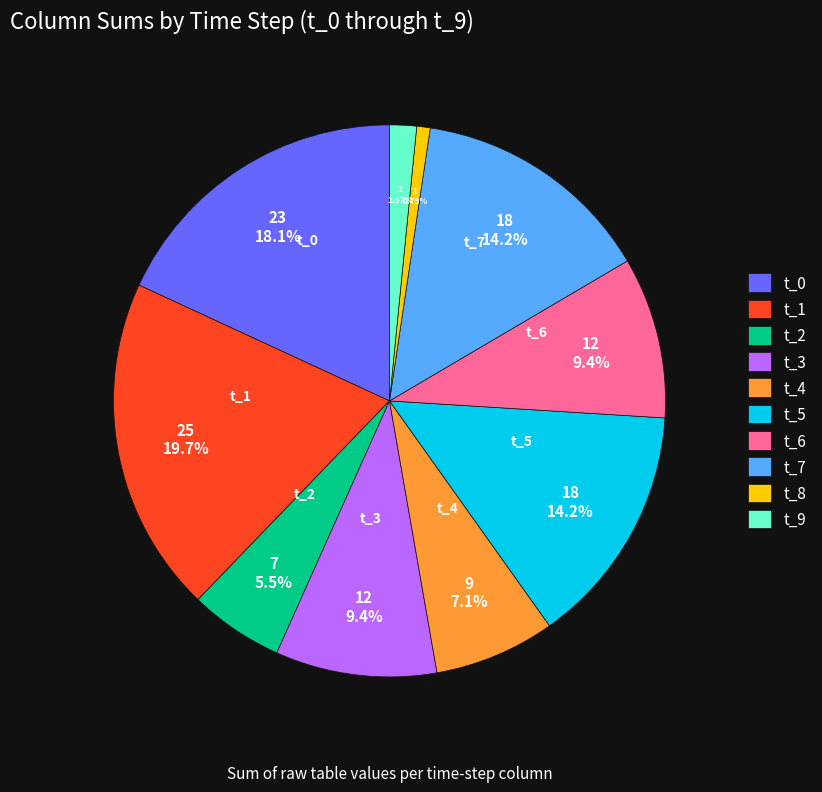

What percentage is the t_4 slice, to the nearest percent?

7%